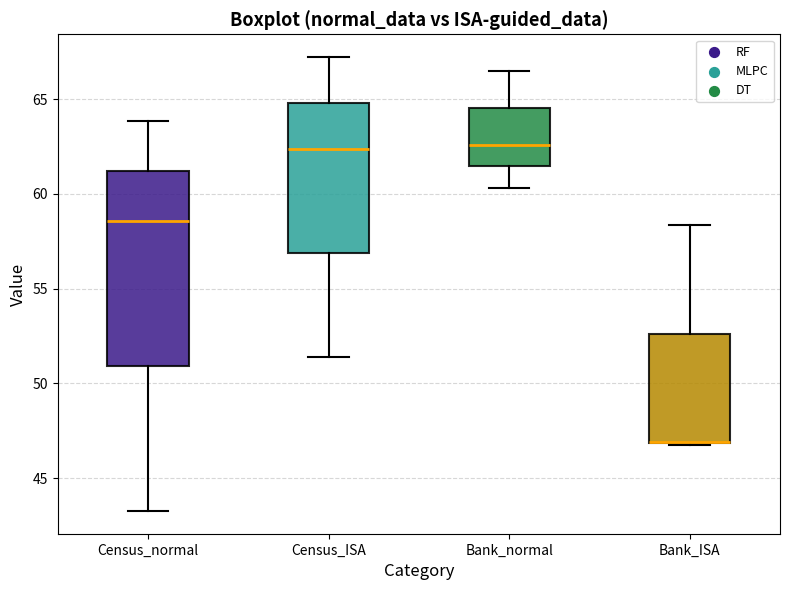

Reading left to right, read every box against the y-axis: the position of its median line, the range the box covers, and the ends of its whiskers. The values are not printed on the chart, so give them approximately, as read against the axis.

Census_normal: median 58.5, box 51.0 to 61.0, whiskers 43.5 to 64.0
Census_ISA: median 62.5, box 57.0 to 65.0, whiskers 51.5 to 67.0
Bank_normal: median 62.5, box 61.5 to 64.5, whiskers 60.5 to 66.5
Bank_ISA: median 47.0 (drawn on the box's lower edge), box 47.0 to 52.5, whiskers 47.0 to 58.5